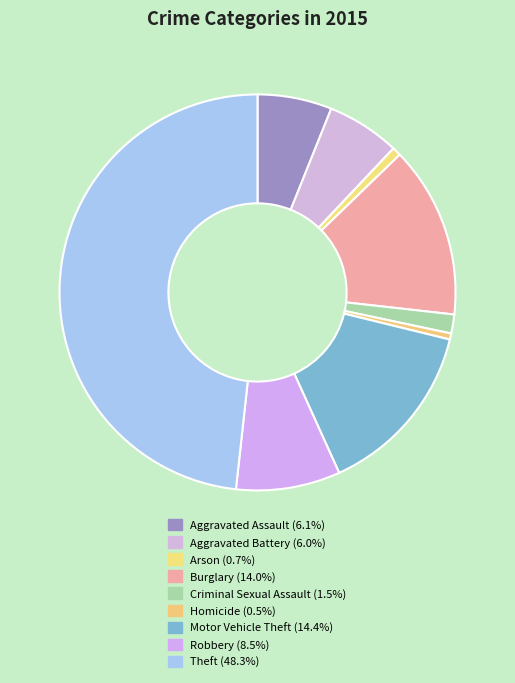

What percentage is the Motor Vehicle Theft slice, to the nearest percent?

14%